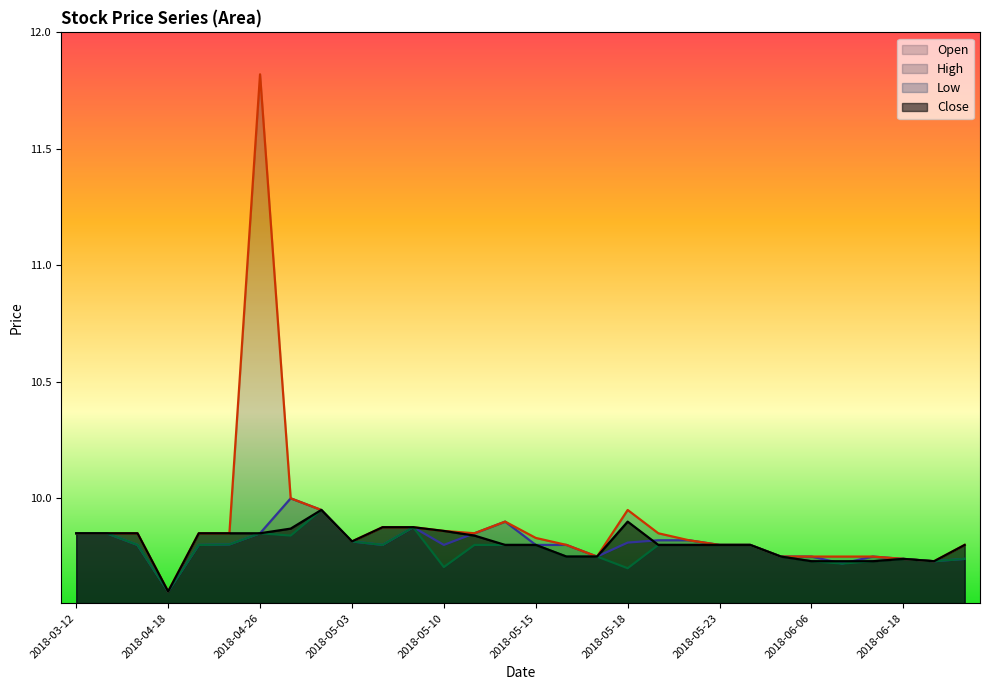

Reading left to right, what are all the values shown in this chart?

Open: 2018-03-12=9.9	2018-03-13=9.9	2018-04-16=9.8	2018-04-18=9.6	2018-04-24=9.8	2018-04-25=9.8	2018-04-26=9.9	2018-04-30=10.0	2018-05-01=9.9	2018-05-03=9.8	2018-05-07=9.8	2018-05-09=9.9	2018-05-10=9.8	2018-05-11=9.9	2018-05-14=9.9	2018-05-15=9.8	2018-05-16=9.8	2018-05-17=9.8	2018-05-18=9.8	2018-05-21=9.8	2018-05-22=9.8	2018-05-23=9.8	2018-05-29=9.8	2018-06-01=9.8	2018-06-06=9.8	2018-06-11=9.7	2018-06-15=9.8	2018-06-18=9.7	2018-06-19=9.7	2018-06-28=9.7
High: 2018-03-12=9.9	2018-03-13=9.9	2018-04-16=9.9	2018-04-18=9.6	2018-04-24=9.9	2018-04-25=9.9	2018-04-26=11.8	2018-04-30=10.0	2018-05-01=9.9	2018-05-03=9.8	2018-05-07=9.9	2018-05-09=9.9	2018-05-10=9.9	2018-05-11=9.9	2018-05-14=9.9	2018-05-15=9.8	2018-05-16=9.8	2018-05-17=9.8	2018-05-18=9.9	2018-05-21=9.9	2018-05-22=9.8	2018-05-23=9.8	2018-05-29=9.8	2018-06-01=9.8	2018-06-06=9.8	2018-06-11=9.8	2018-06-15=9.8	2018-06-18=9.7	2018-06-19=9.7	2018-06-28=9.8
Low: 2018-03-12=9.9	2018-03-13=9.9	2018-04-16=9.8	2018-04-18=9.6	2018-04-24=9.8	2018-04-25=9.8	2018-04-26=9.9	2018-04-30=9.8	2018-05-01=9.9	2018-05-03=9.8	2018-05-07=9.8	2018-05-09=9.9	2018-05-10=9.7	2018-05-11=9.8	2018-05-14=9.8	2018-05-15=9.8	2018-05-16=9.8	2018-05-17=9.8	2018-05-18=9.7	2018-05-21=9.8	2018-05-22=9.8	2018-05-23=9.8	2018-05-29=9.8	2018-06-01=9.8	2018-06-06=9.7	2018-06-11=9.7	2018-06-15=9.7	2018-06-18=9.7	2018-06-19=9.7	2018-06-28=9.7
Close: 2018-03-12=9.9	2018-03-13=9.9	2018-04-16=9.9	2018-04-18=9.6	2018-04-24=9.9	2018-04-25=9.9	2018-04-26=9.9	2018-04-30=9.9	2018-05-01=9.9	2018-05-03=9.8	2018-05-07=9.9	2018-05-09=9.9	2018-05-10=9.9	2018-05-11=9.8	2018-05-14=9.8	2018-05-15=9.8	2018-05-16=9.8	2018-05-17=9.8	2018-05-18=9.9	2018-05-21=9.8	2018-05-22=9.8	2018-05-23=9.8	2018-05-29=9.8	2018-06-01=9.8	2018-06-06=9.7	2018-06-11=9.7	2018-06-15=9.7	2018-06-18=9.7	2018-06-19=9.7	2018-06-28=9.8